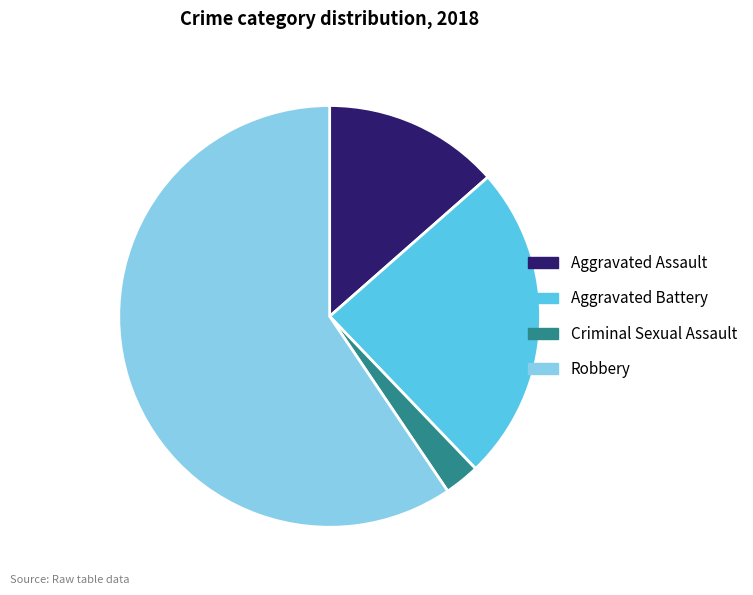

Which slice is the smallest?

Criminal Sexual Assault